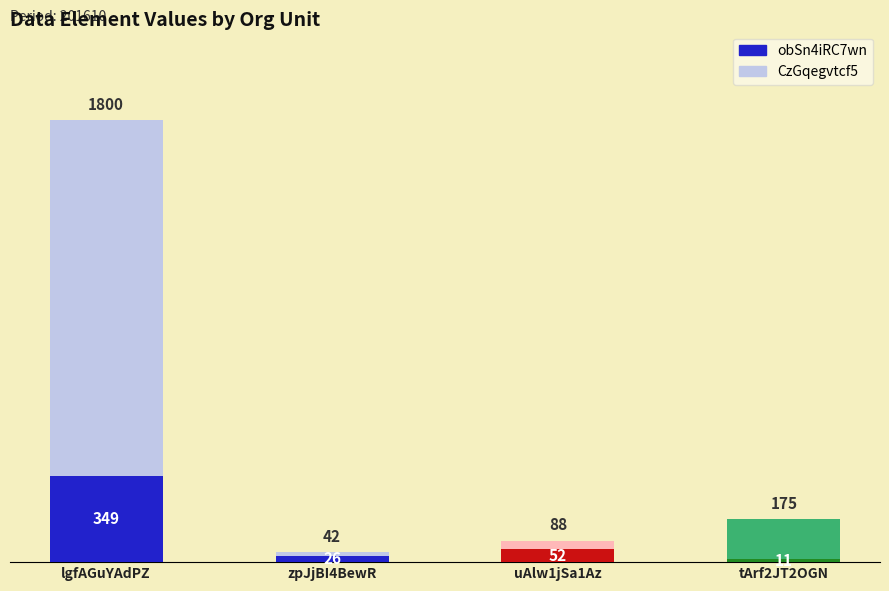

Are the bars horizontal?

No